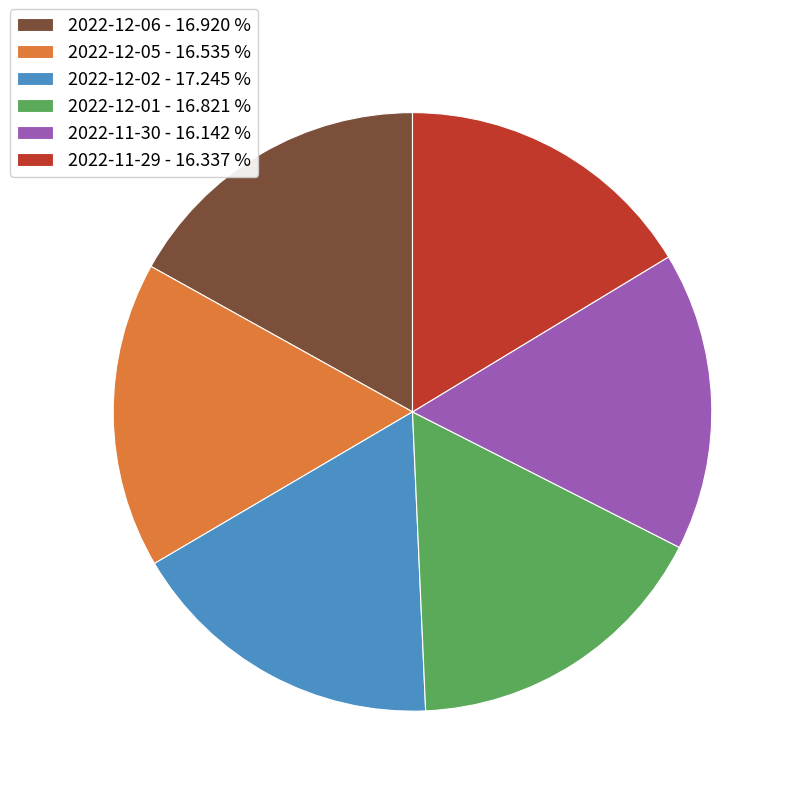

Do 2022-12-01 - 16.821 % and 2022-12-06 - 16.920 % together represent more than half of the pie?

No